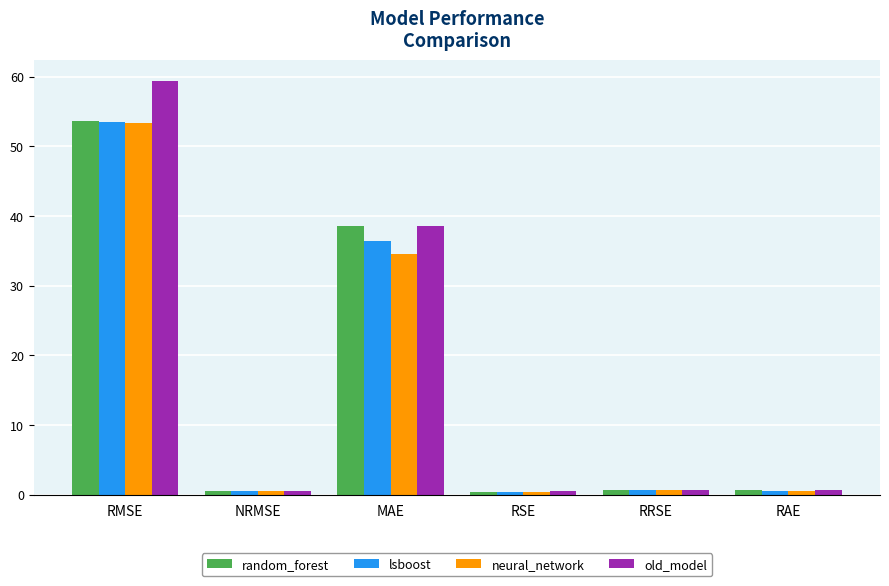

At which label does lsboost reach its peak?

RMSE